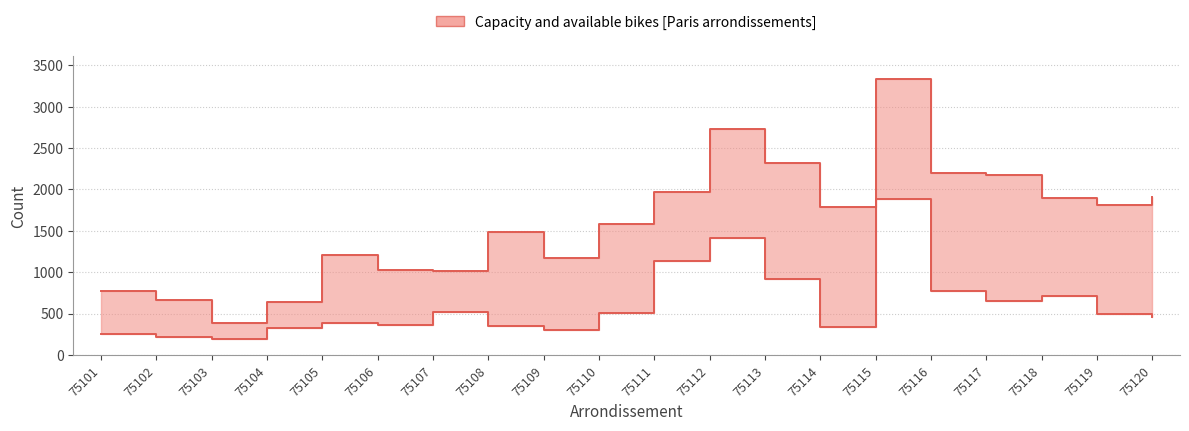

What is the difference between the maximum and second lowest values in the avail. bike series?

1667